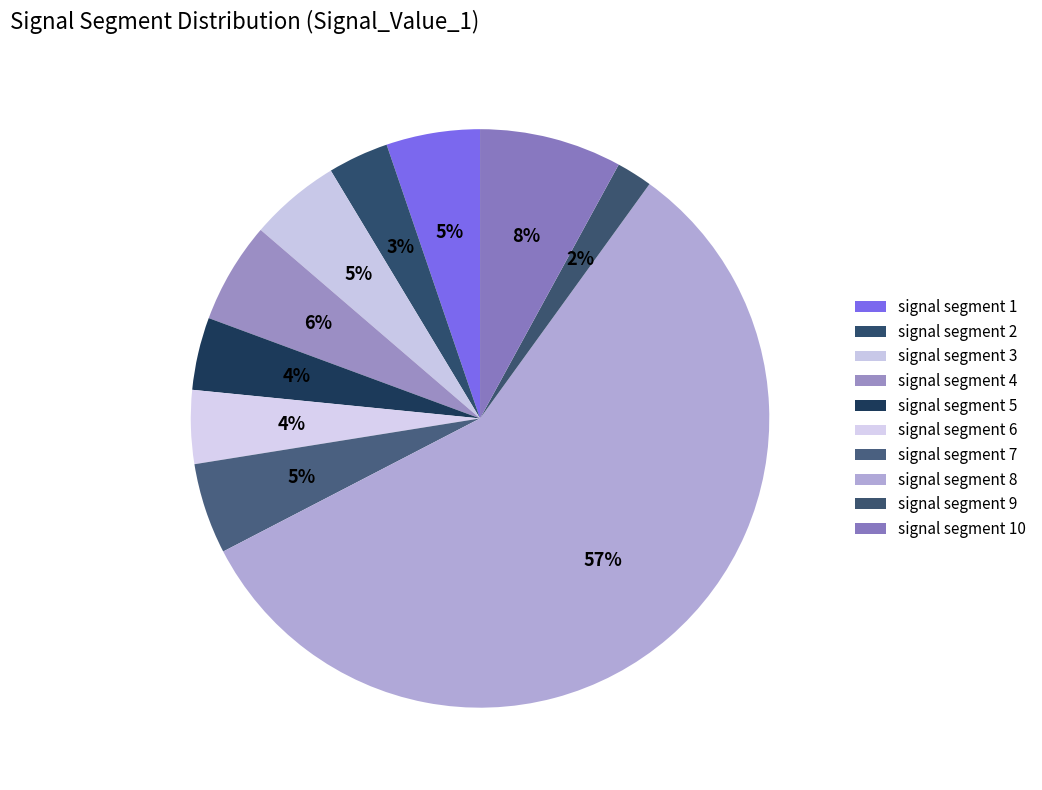

To the nearest percent, what is the average slice percentage?

10%